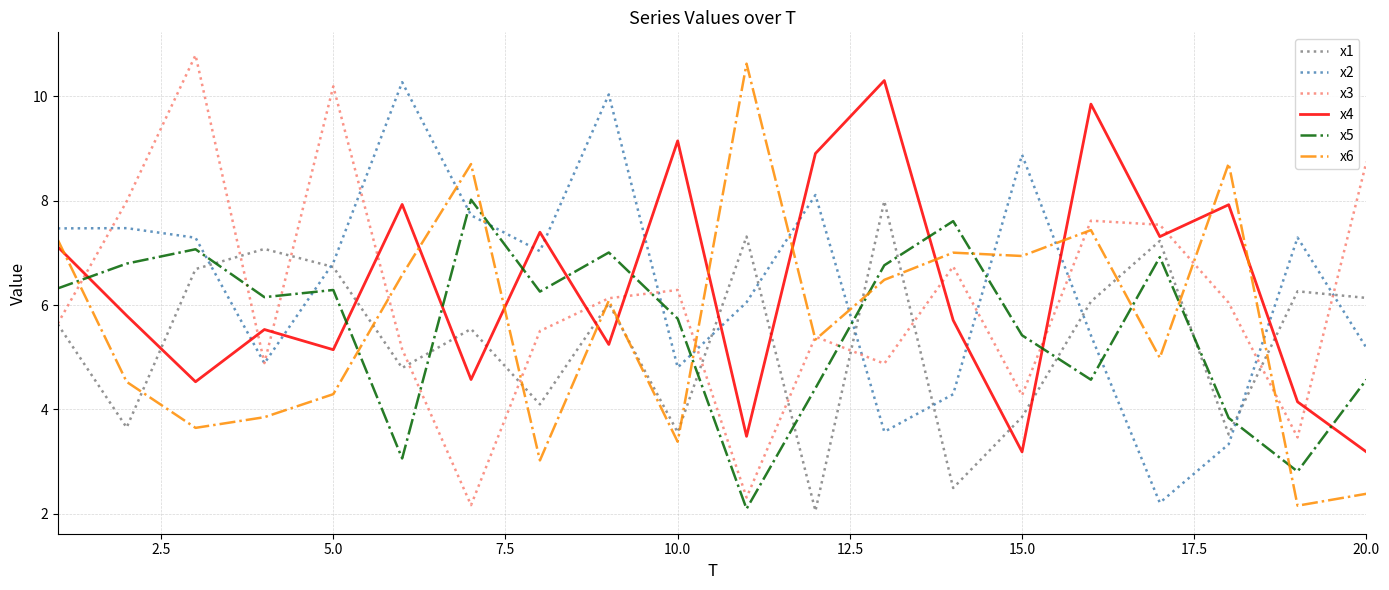

What is the sum of all x4 values?

126.4